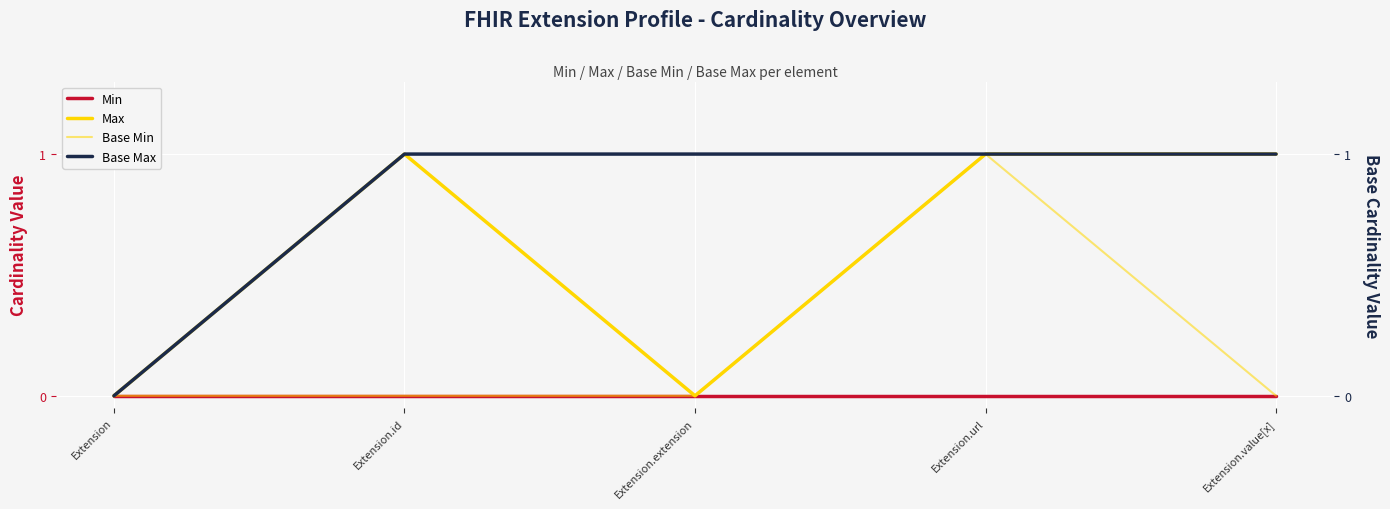

How many categories are shown in the chart?

5